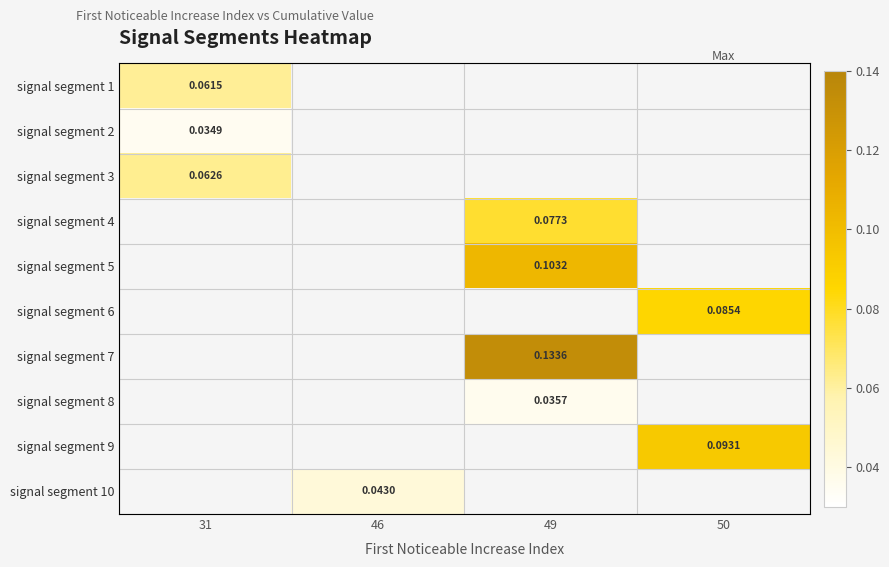

How many categories are shown in the chart?

4